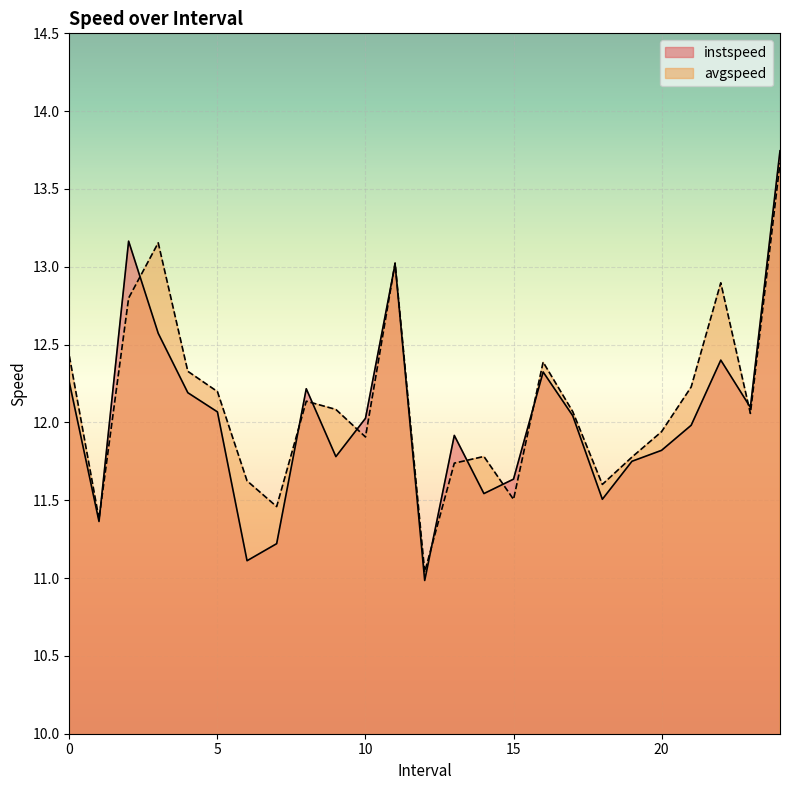

What is the average value of the avgspeed series?

12.1